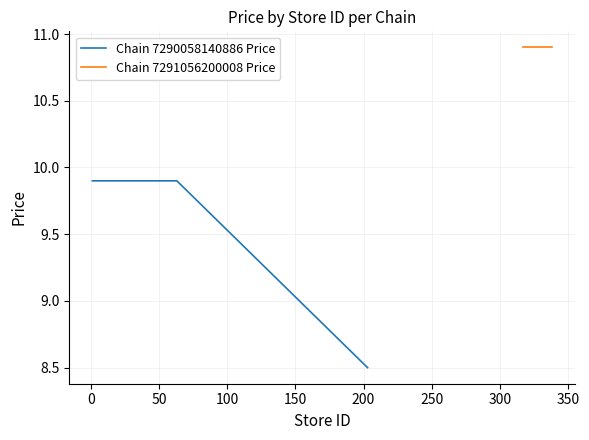

What is the maximum value for Chain 7290058140886 Price?

9.9